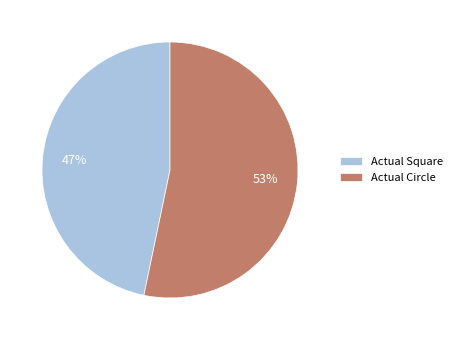

How many segments does this pie chart have?

2